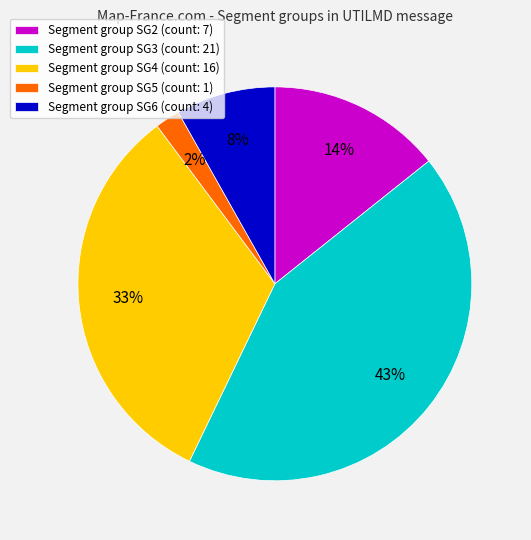

To the nearest percent, what is the difference between the largest and smallest slice percentages?

41%